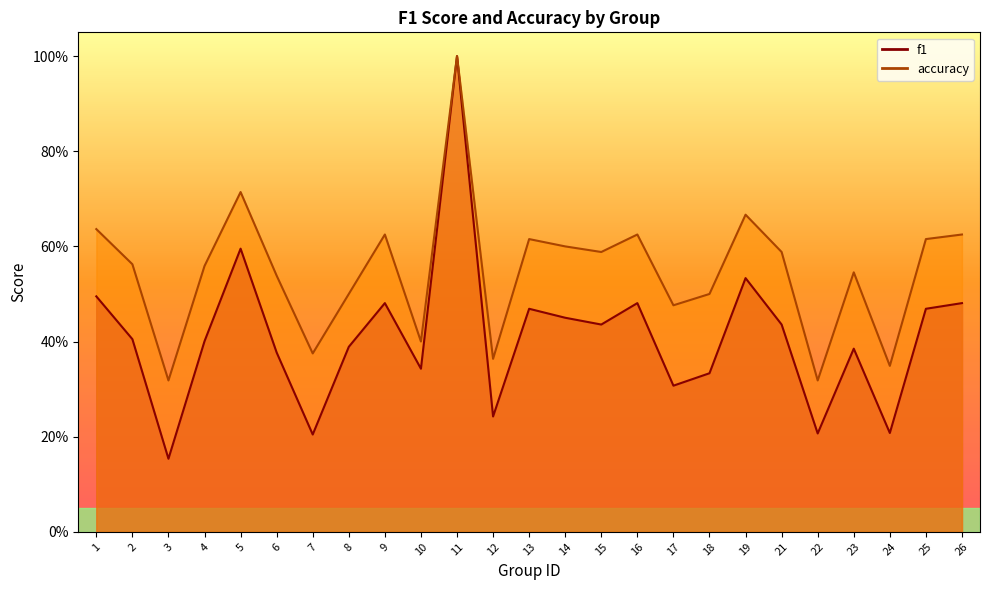

True or false: f1 has more than 2 interior local peaks.

True